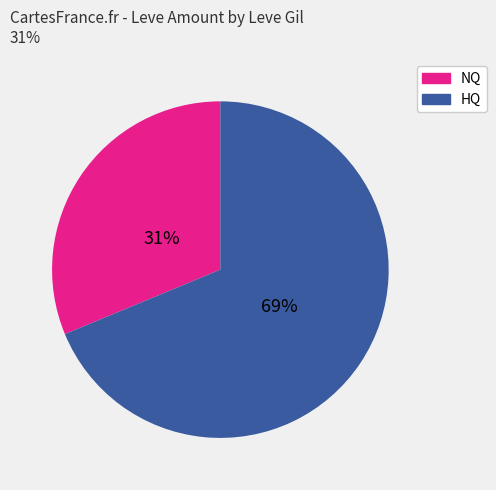

How many segments does this pie chart have?

2